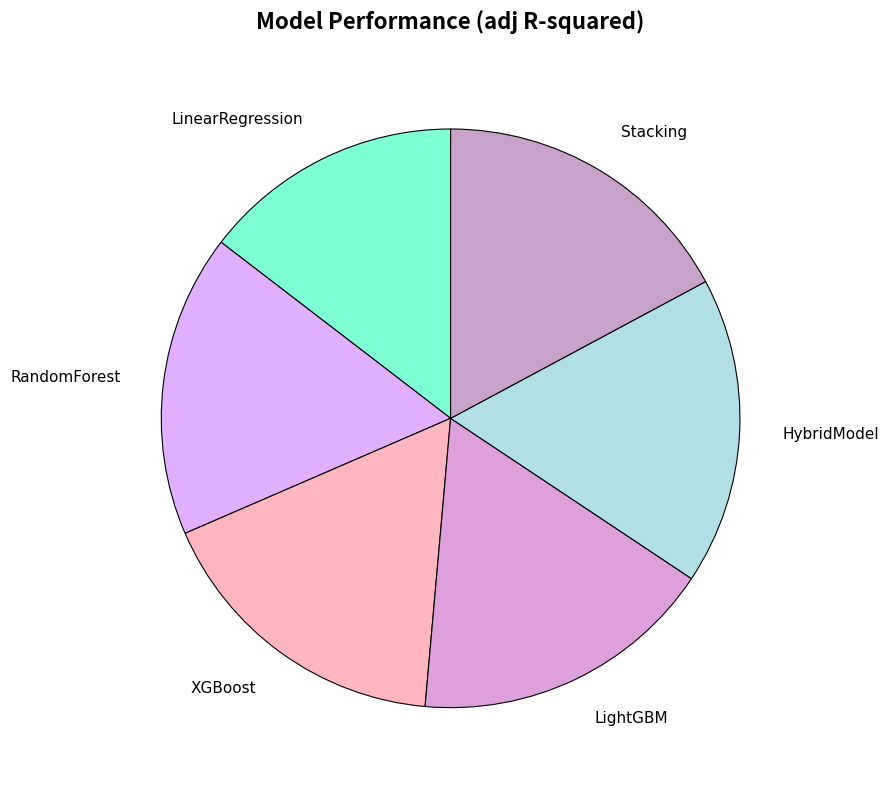

How many slices are in this pie chart?

6